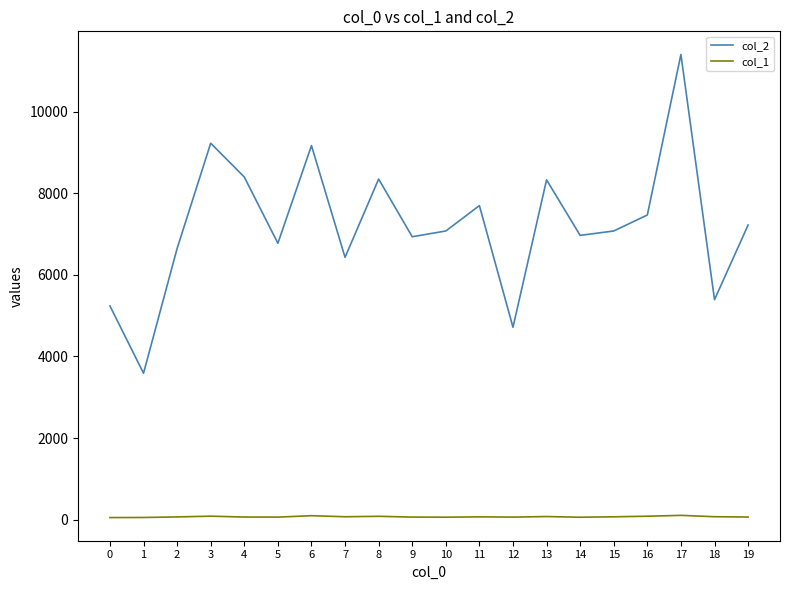

Count the number of categories in the chart.

20